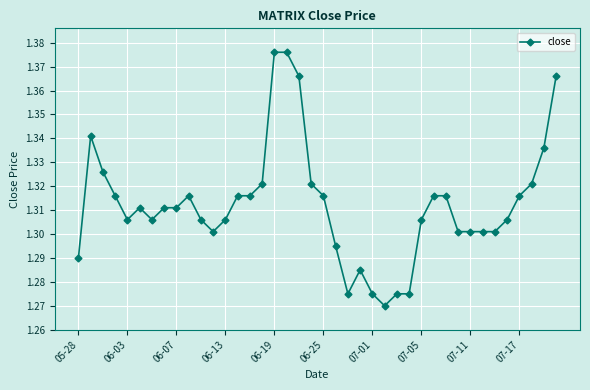

True or false: there are more than 0 points higher than both neighbors.

True